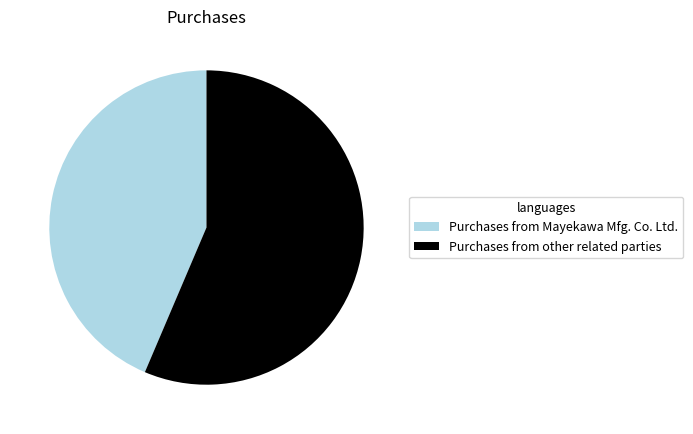

Which slice is the largest?

Purchases from other related parties